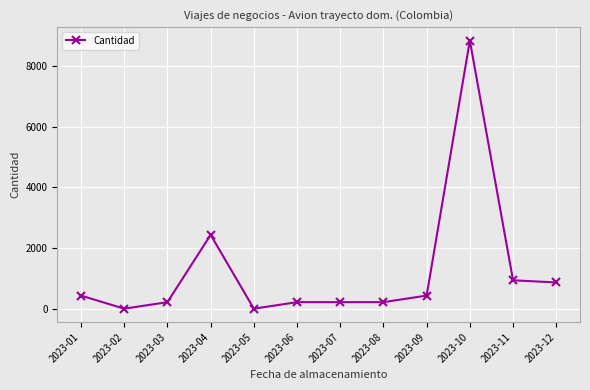

True or false: the data has more than 1 interior local peaks.

True